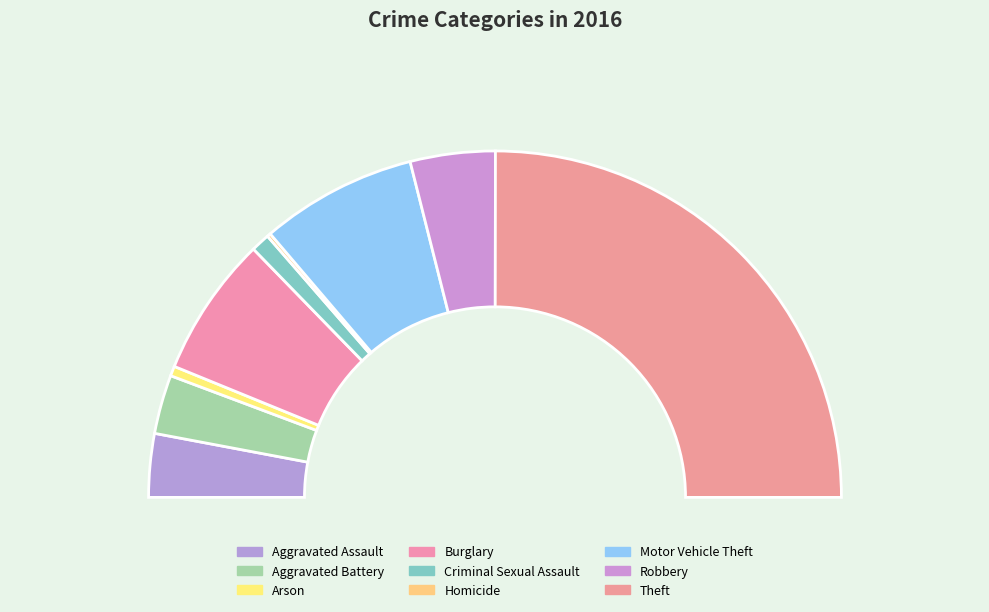

Does any single category account for the majority?

No